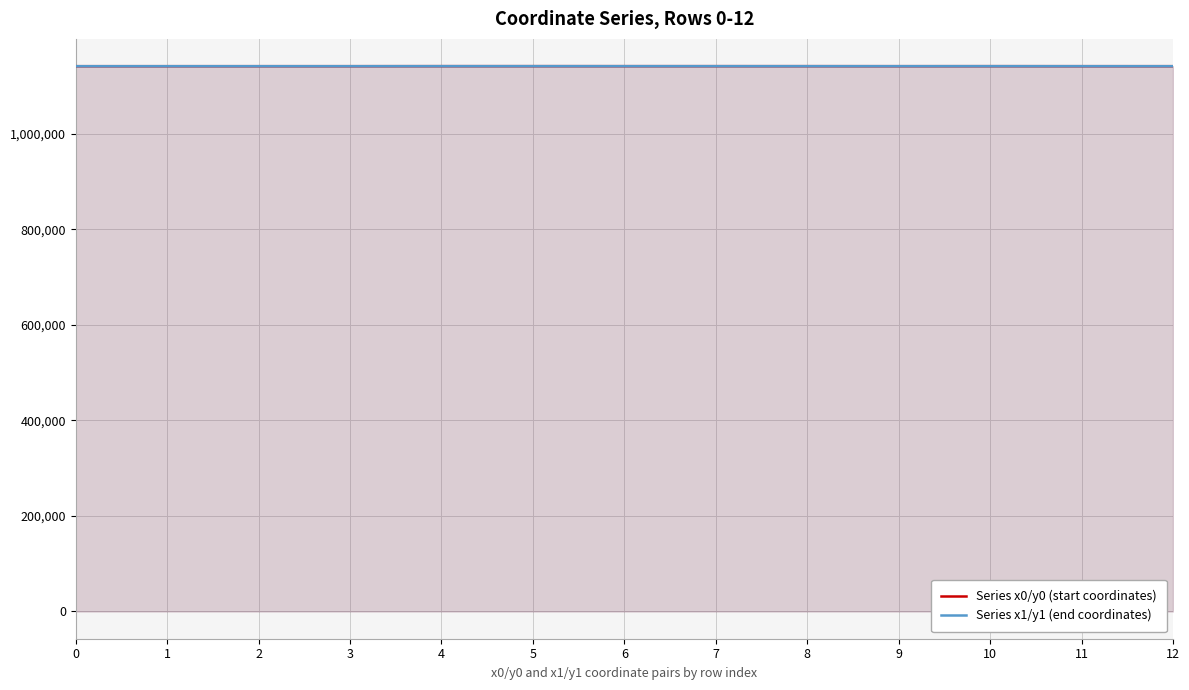

Reading left to right, what are all the values shown in this chart?

Series x0/y0 (start coordinates): 0=1141564.2	1=1141564.2	2=1141568.6	3=1141578.9	4=1141644.0	5=1141644.0	6=1141628.5	7=1141628.5	8=1141624.8	9=1141578.9	10=1141617.0	11=1141580.2	12=1141580.2
Series x1/y1 (end coordinates): 0=1141550.5	1=1141566.6	2=1141569.6	3=1141575.5	4=1141628.6	5=1141647.2	6=1141617.0	7=1141628.1	8=1141603.6	9=1141603.6	10=1141611.6	11=1141585.3	12=1141572.2